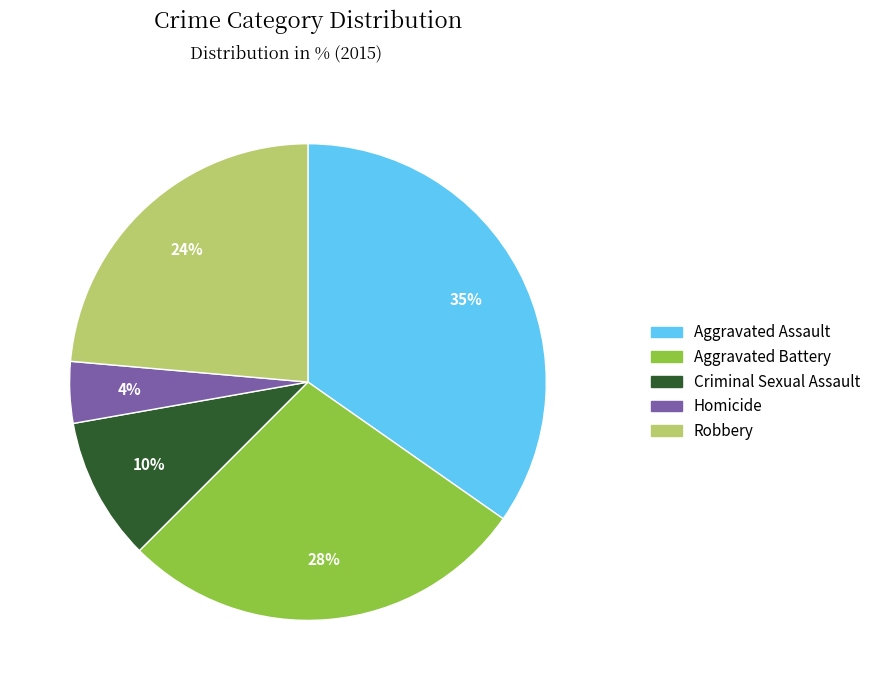

The Criminal Sexual Assault slice represents 10% of the pie. True or false?

True